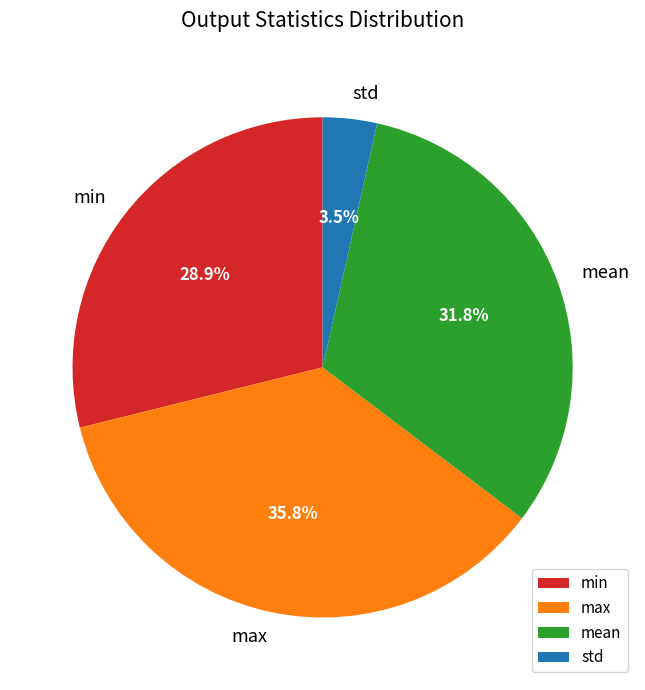

Count the number of slices in the pie.

4